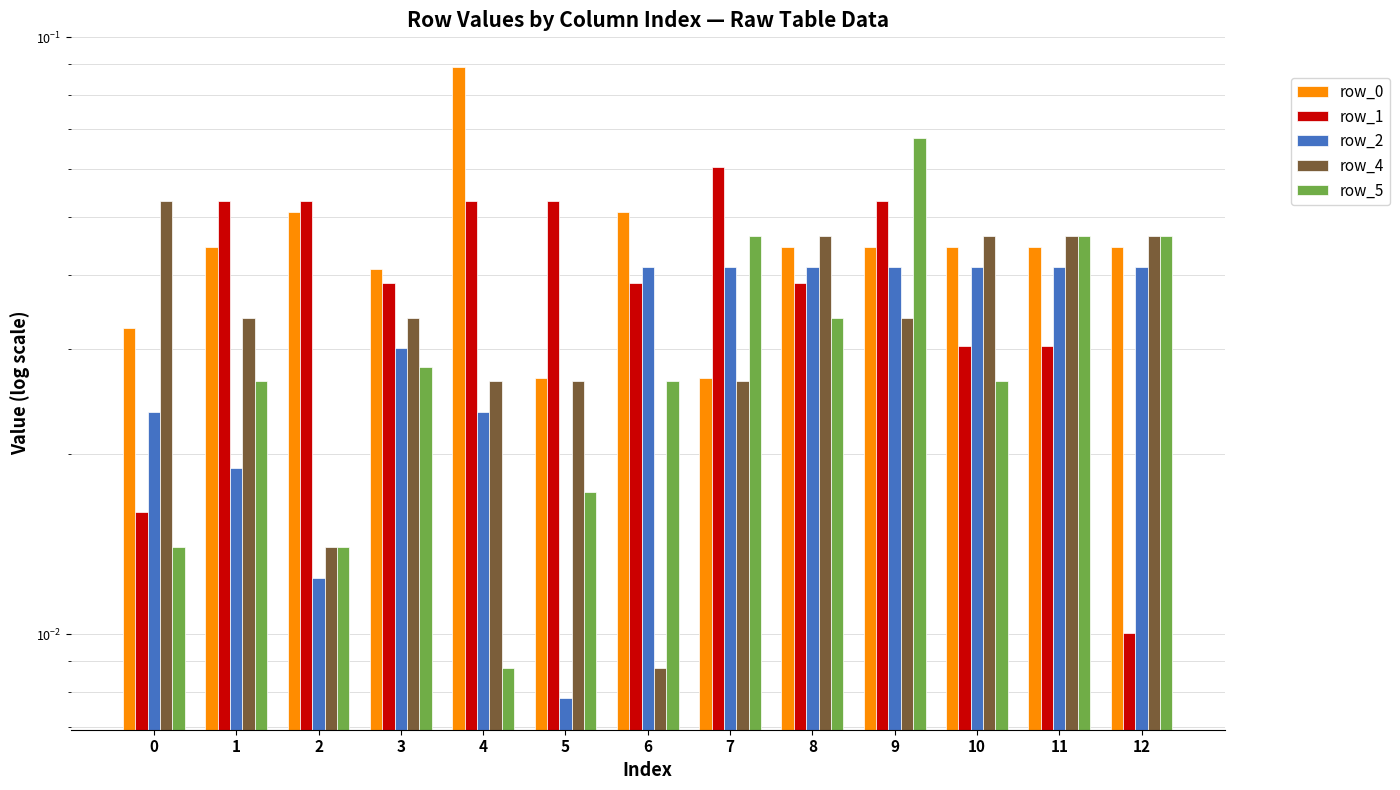

Reading left to right, transcribe all the data shown in this chart.

row_0: 0.0	0.0	0.1	0.0	0.1	0.0	0.1	0.0	0.0	0.0	0.0	0.0	0.0
row_1: 0.0	0.1	0.1	0.0	0.1	0.1	0.0	0.1	0.0	0.1	0.0	0.0	0.0
row_2: 0.0	0.0	0.0	0.0	0.0	0.0	0.0	0.0	0.0	0.0	0.0	0.0	0.0
row_4: 0.1	0.0	0.0	0.0	0.0	0.0	0.0	0.0	0.0	0.0	0.0	0.0	0.0
row_5: 0.0	0.0	0.0	0.0	0.0	0.0	0.0	0.0	0.0	0.1	0.0	0.0	0.0